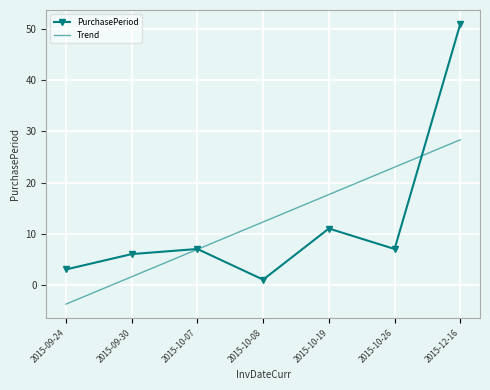

At which label is PurchasePeriod closest to 26?

2015-10-19